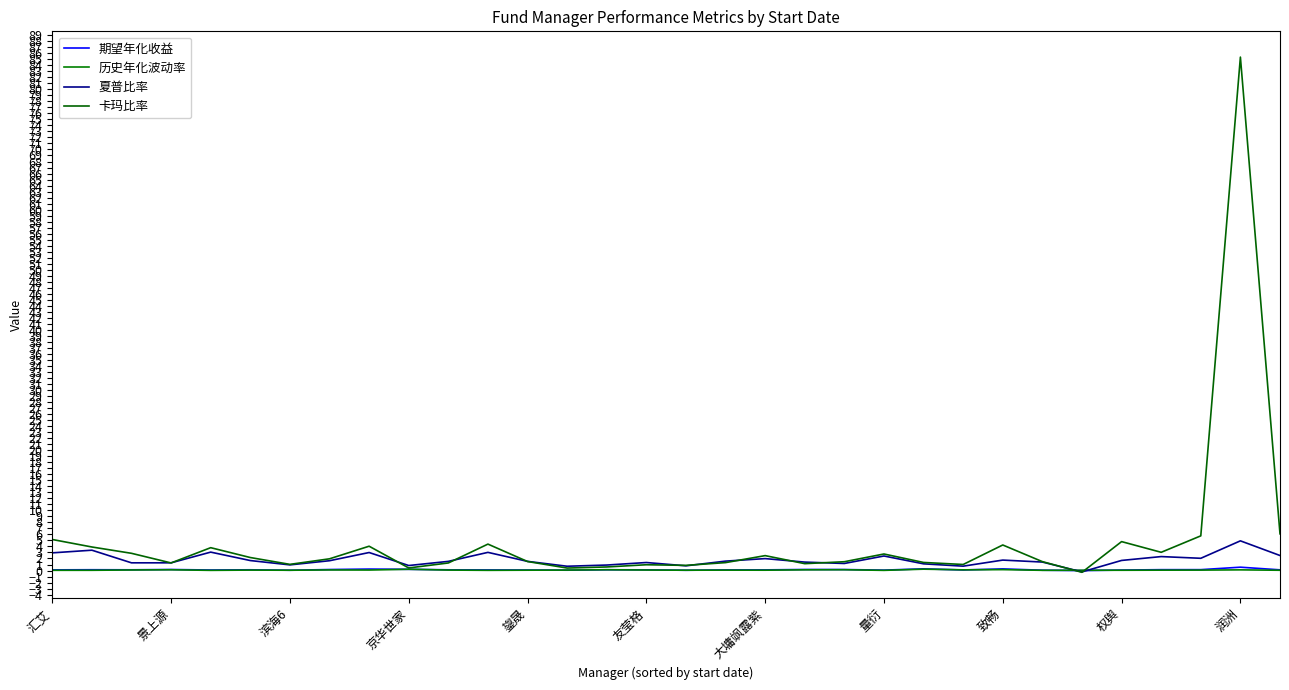

Which series ends up on top after the final intersection of 历史年化波动率 and 卡玛比率?

卡玛比率